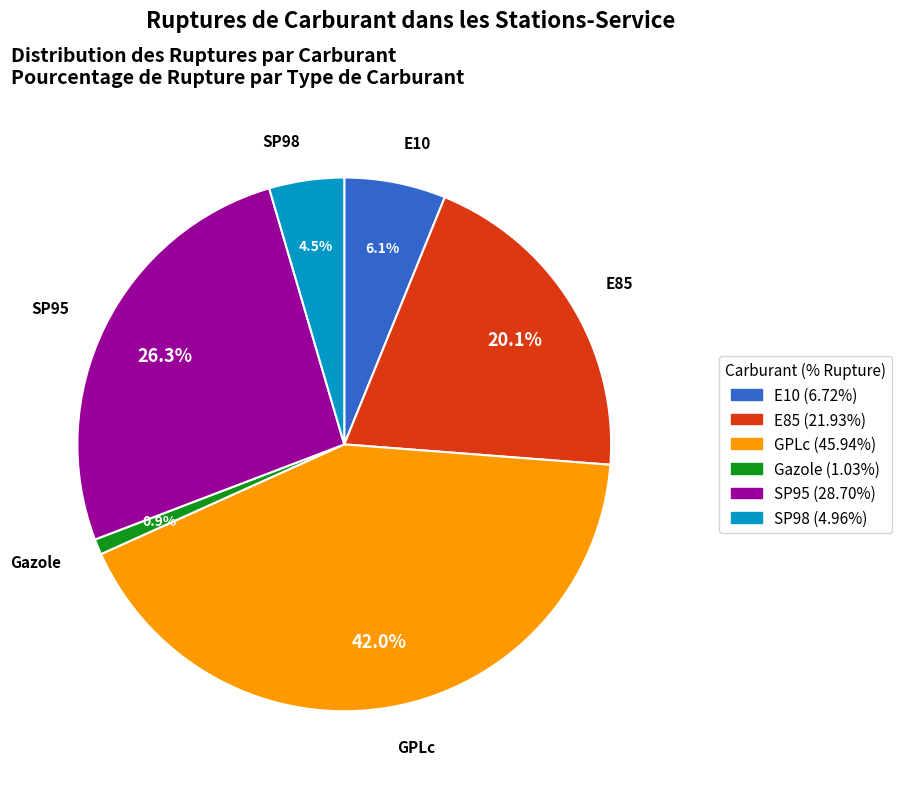

Count the number of slices in the pie.

6